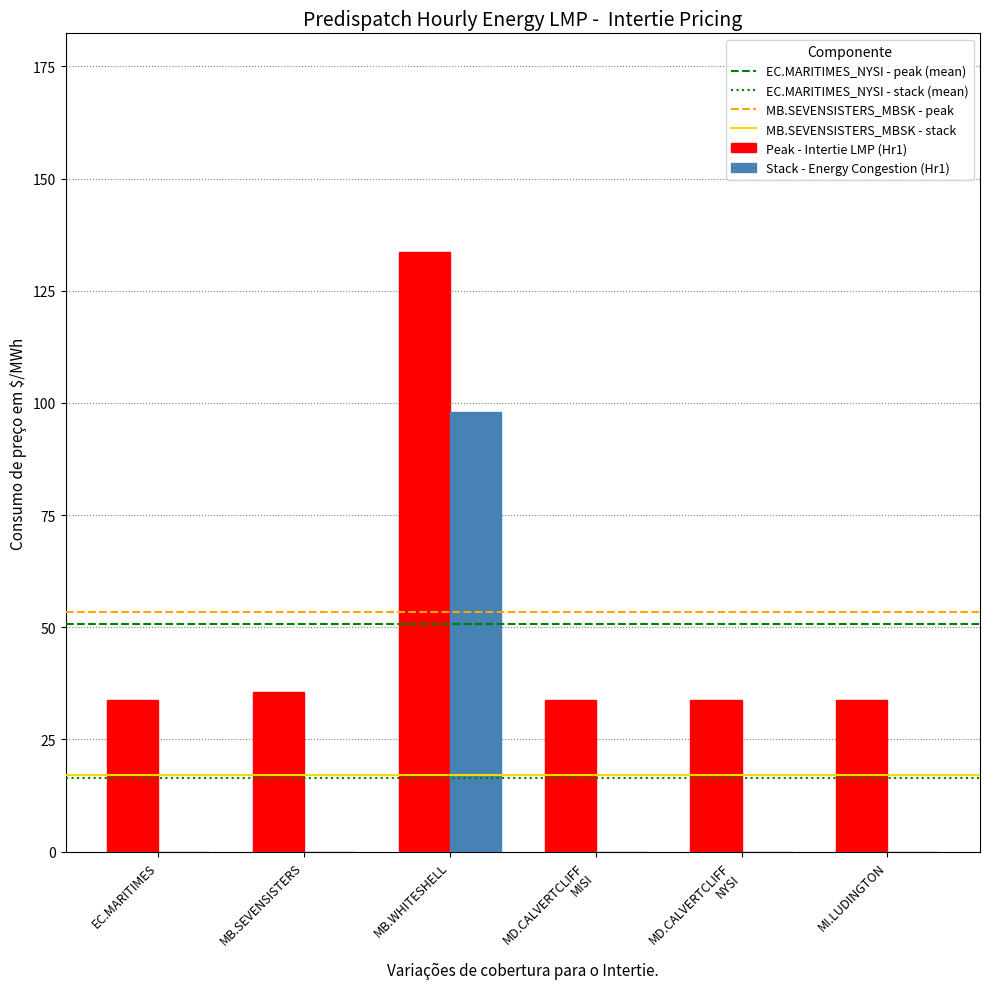

Which series has the largest total across all categories?

Peak - Intertie LMP (Hr1)